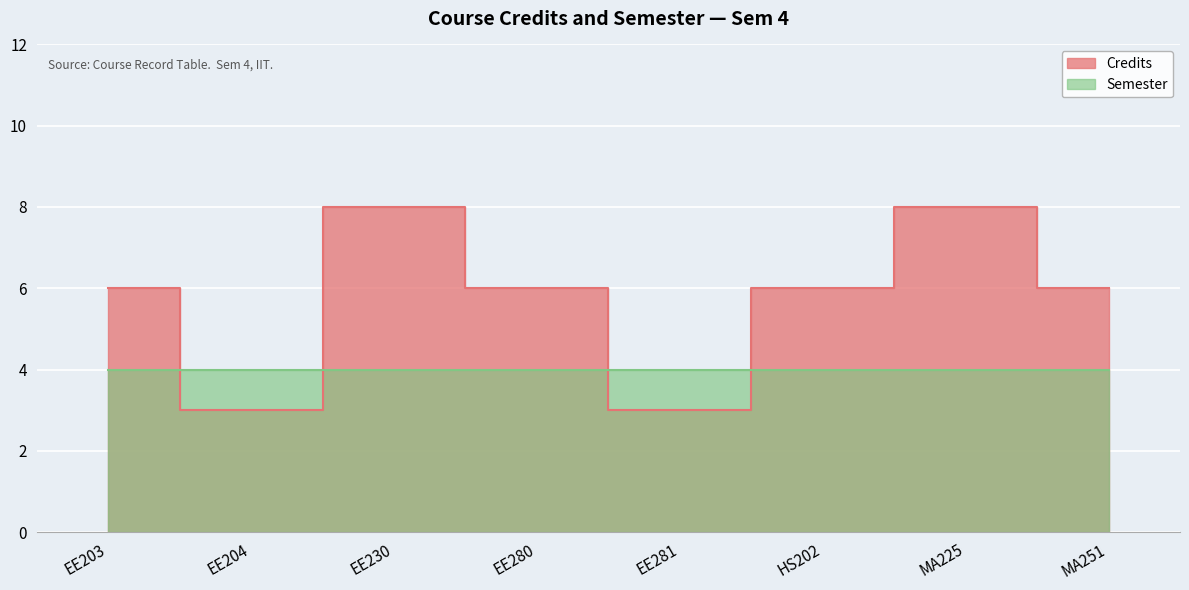

Which category has the highest value across all series?

EE230